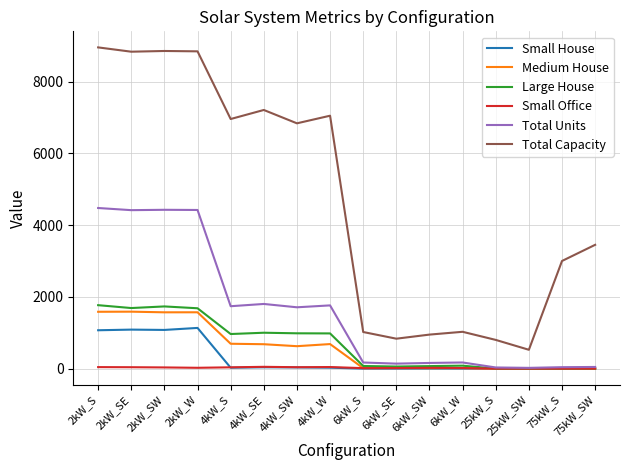

What is the maximum value for Large House?

1768